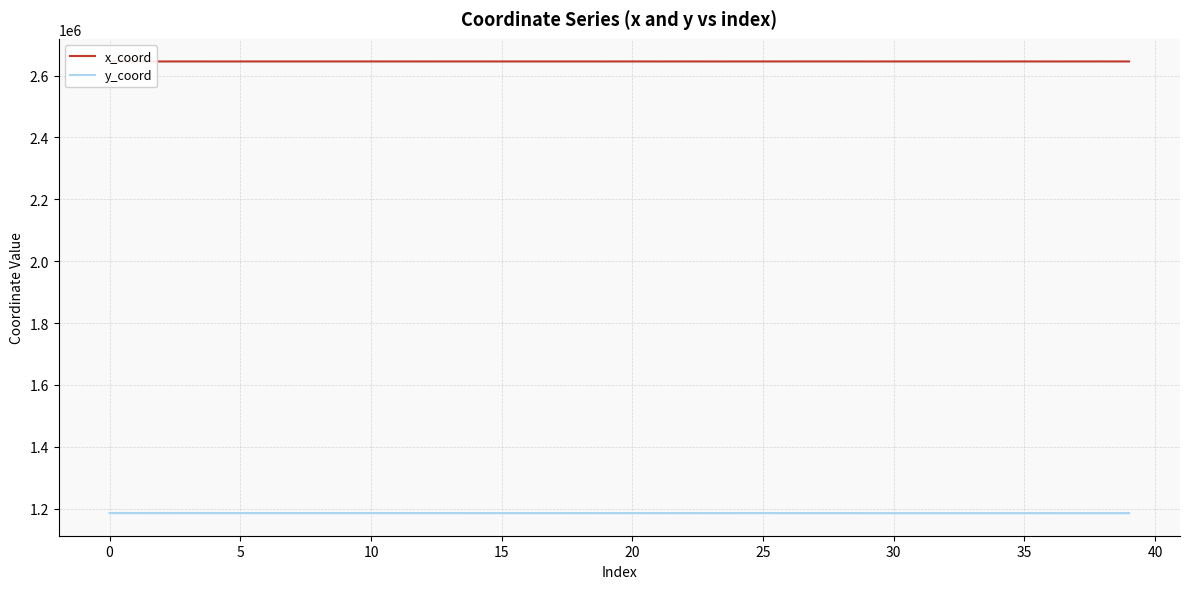

What is the difference between the maximum and minimum values in the y_coord series?

392.6